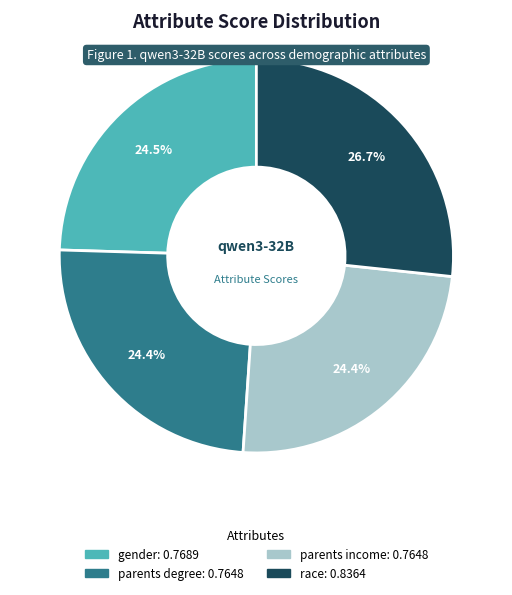

Is there a majority slice in this chart?

No